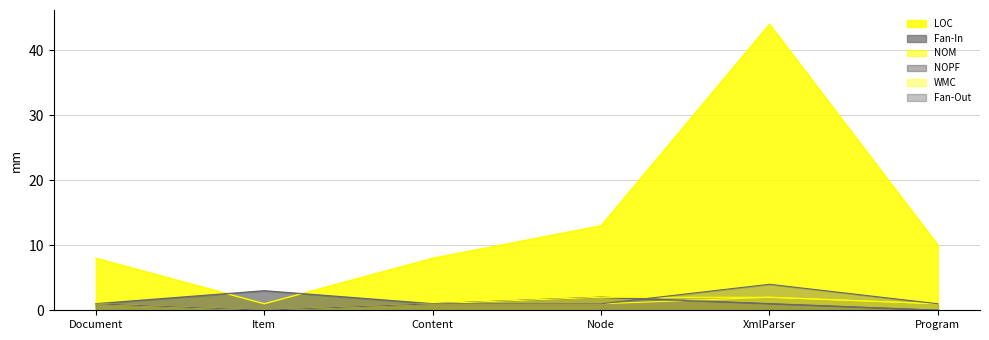

What are all the series names shown in the legend?

LOC, Fan-In, NOM, NOPF, WMC, Fan-Out